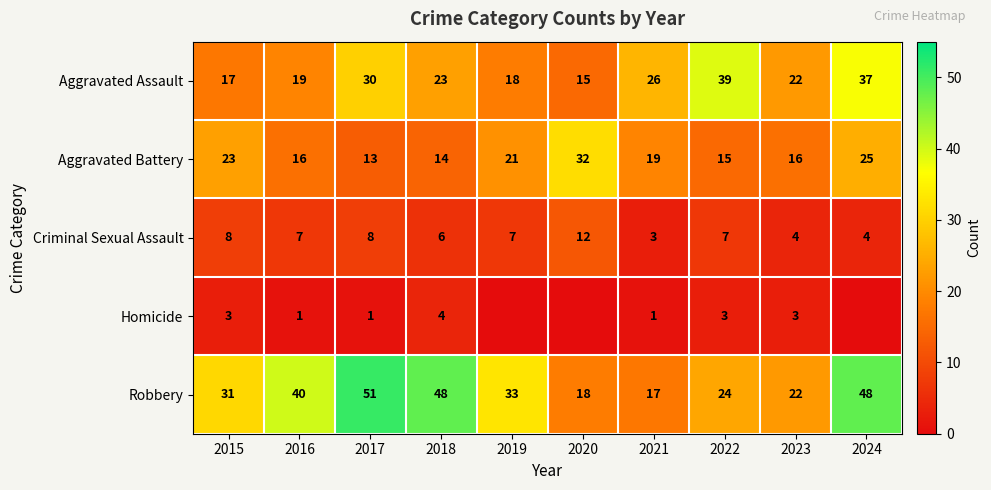

Is the value of Homicide at 2016 greater than the value of Criminal Sexual Assault at 2023?

No